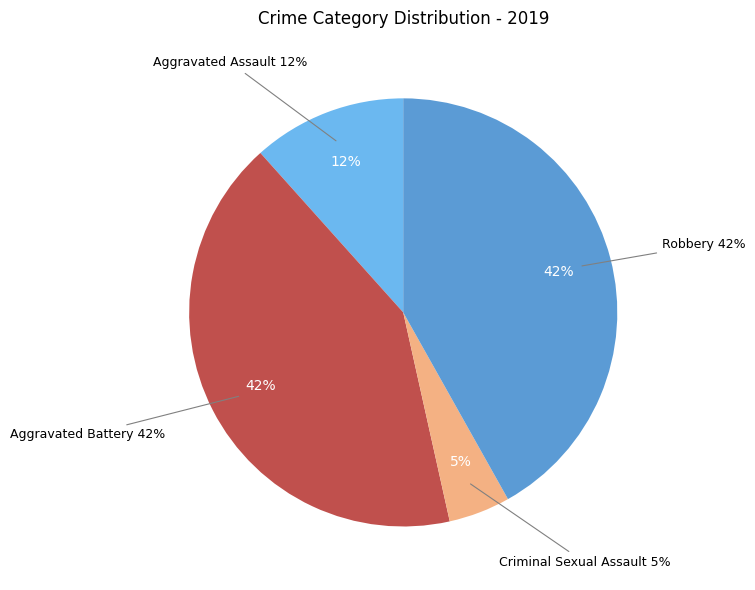

Does Aggravated Assault represent more than half of the total?

No